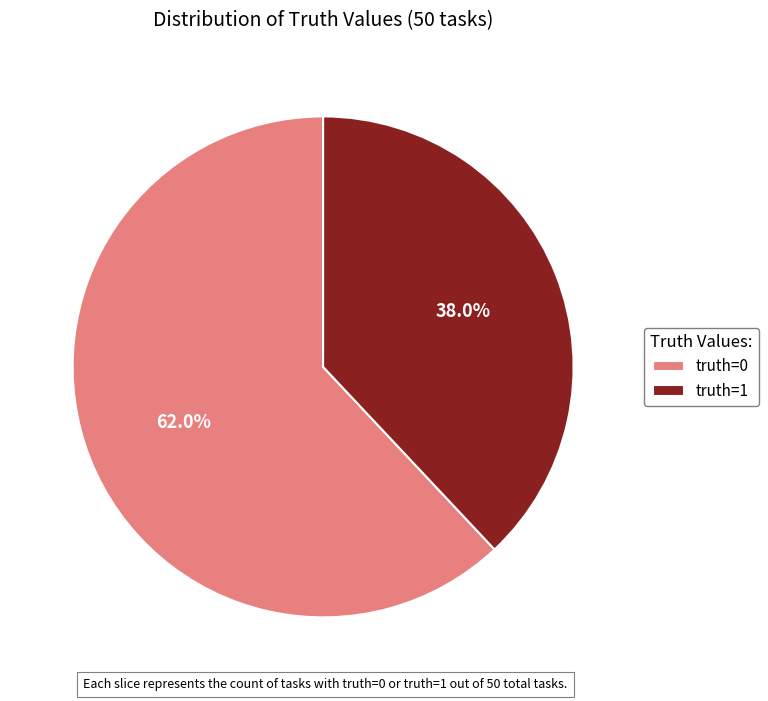

What is the total percentage of truth=0 and truth=1?

100.0%